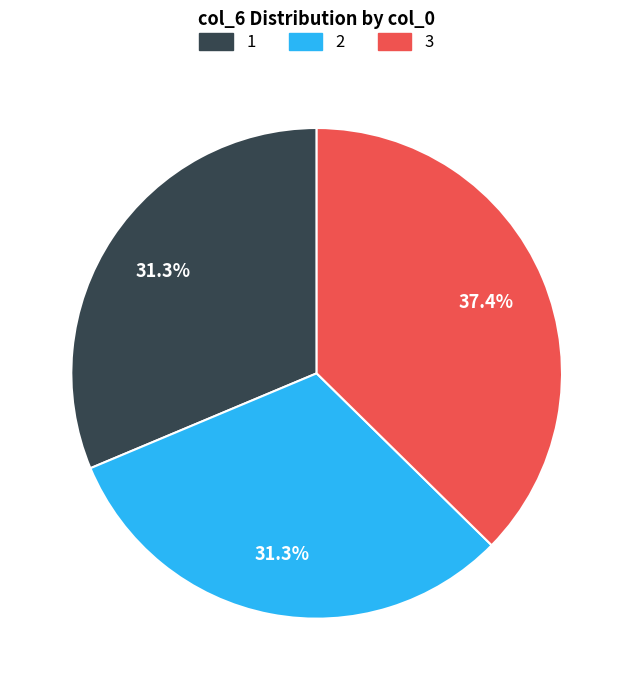

Is 1 the majority of the pie?

No